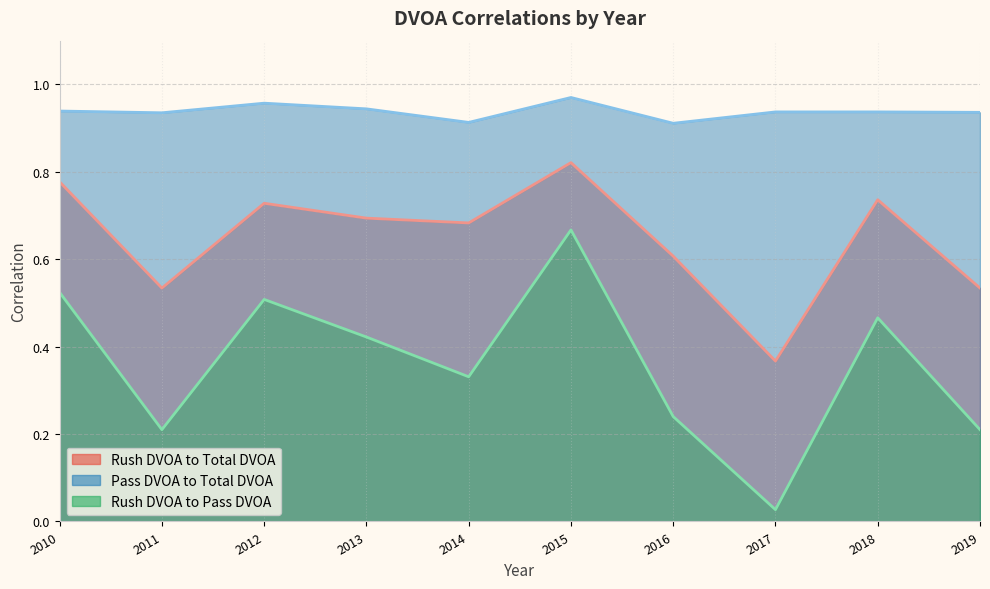

The Rush DVOA to Total DVOA series shows 0.5 at 2019. True or false?

True